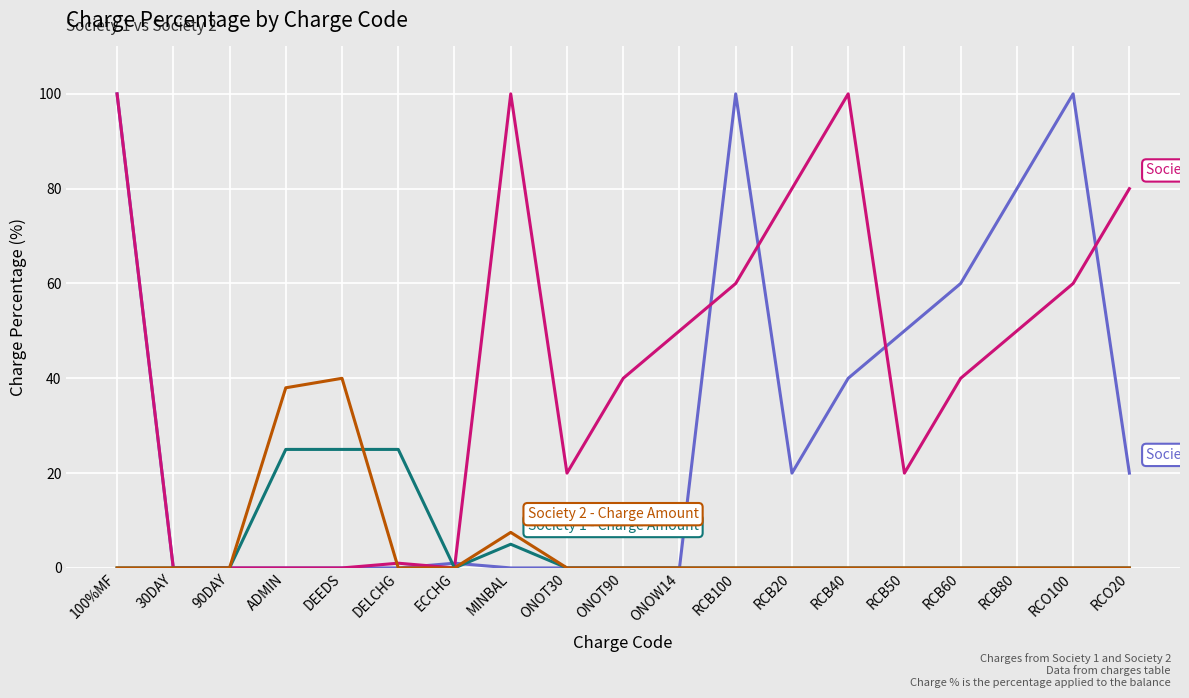

What is the total value across all series at RCB50?

70.0